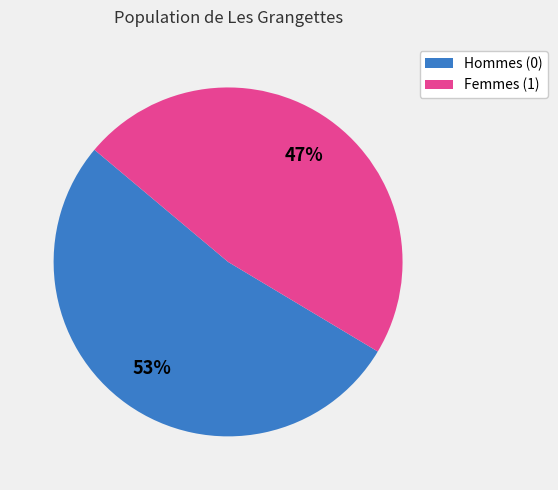

Count the number of slices in the pie.

2